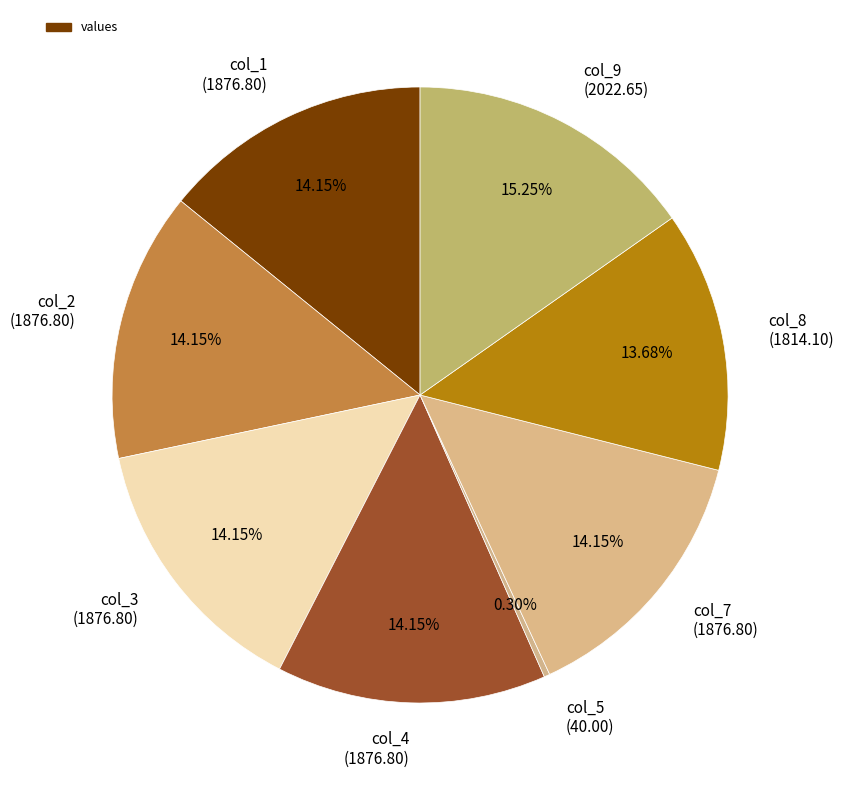

Is the sum of col_2 (1876.80) and col_7 (1876.80) greater than half?

No